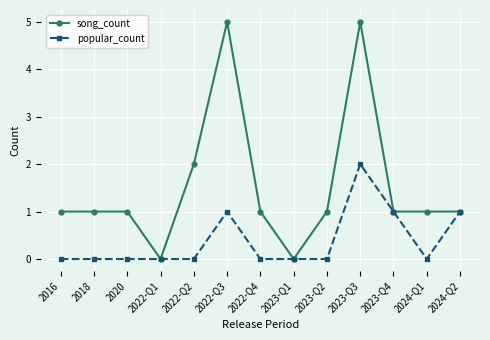

Count the popular_count values in the range 0 to 1.

12